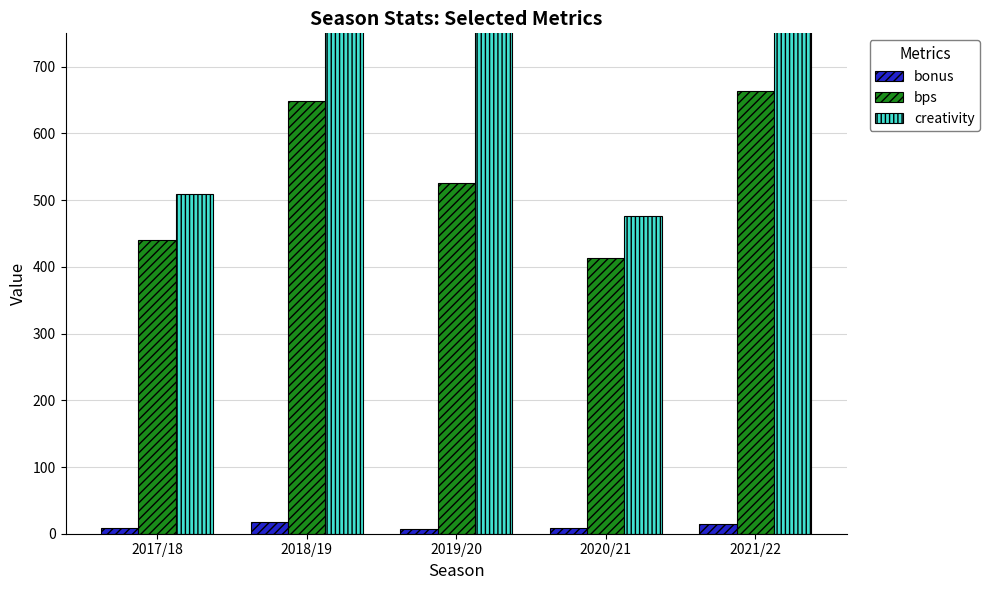

Rank the series by their maximum value, from lowest to highest.

bonus, bps, creativity